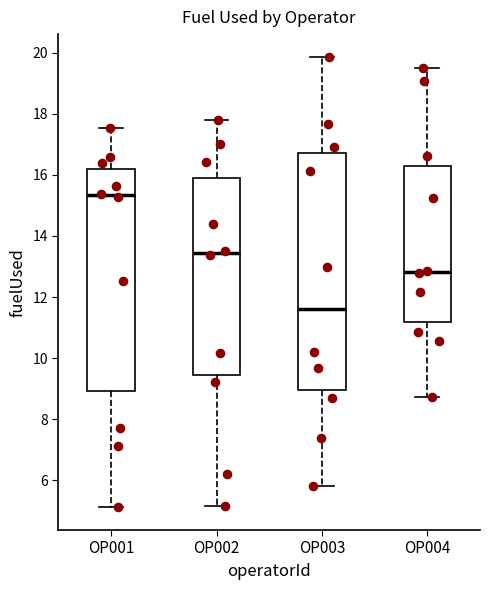

Which box has the highest median line?

OP001